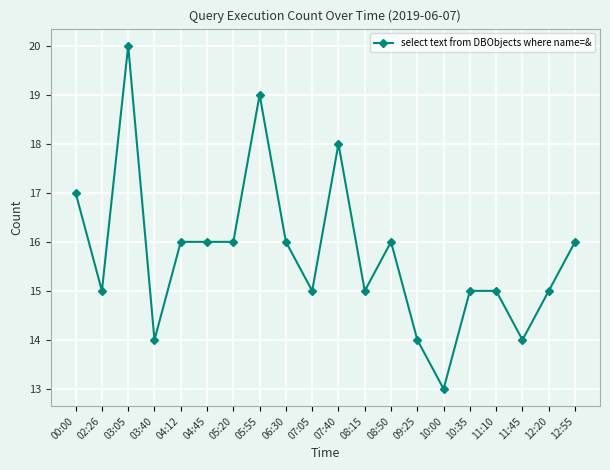

What is the value of the 3rd point from the left?

20